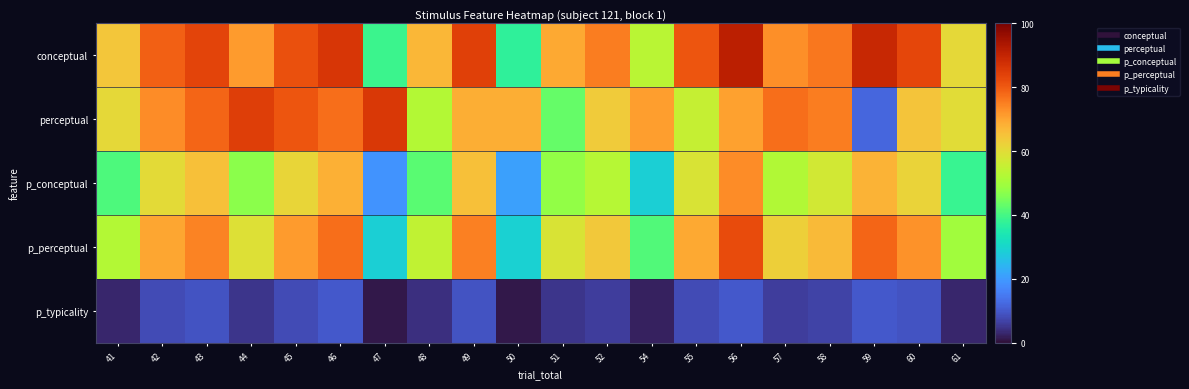

Reading left to right, transcribe all the data shown in this chart.

conceptual: 41=64.1	42=79.2	43=83.5	44=71.3	45=81.4	46=86.2	47=38.8	48=66.8	49=84.2	50=37.5	51=69.2	52=75.0	54=53.2	55=80.5	56=91.4	57=72.8	58=75.9	59=89.2	60=83.1	61=60.7
perceptual: 41=60.7	42=73.1	43=78.5	44=84.6	45=80.7	46=77.1	47=85.6	48=52.5	49=68.5	50=68.7	51=43.0	52=63.3	54=70.8	55=55.2	56=70.4	57=77.1	58=75.3	59=11.9	60=64.7	61=59.8
p_conceptual: 41=40.8	42=60.4	43=65.5	44=46.9	45=61.4	46=68.3	47=18.8	48=42.1	49=65.4	50=21.1	51=47.8	52=53.1	54=28.9	55=58.4	56=73.2	57=52.2	58=57.1	59=67.7	60=62.0	61=38.6
p_perceptual: 41=52.4	42=69.8	43=74.5	44=59.1	45=71.4	46=77.2	47=28.8	48=54.4	49=74.8	50=29.3	51=58.5	52=64.0	54=41.1	55=69.4	56=82.3	57=62.5	58=66.5	59=78.5	60=72.5	61=49.7
p_typicality: 41=3.0	42=8.0	43=9.0	44=5.0	45=8.0	46=10.0	47=1.0	48=4.0	49=9.0	50=1.0	51=5.0	52=6.0	54=2.0	55=8.0	56=10.0	57=6.0	58=7.0	59=10.0	60=9.0	61=3.0